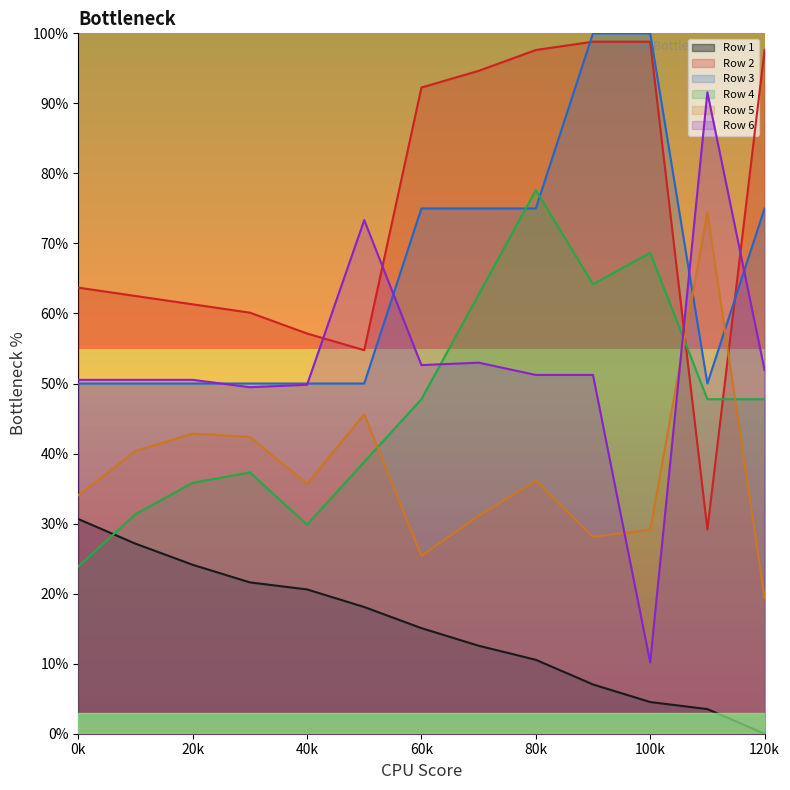

Which category has the lowest value in the Row 6 series?

100k